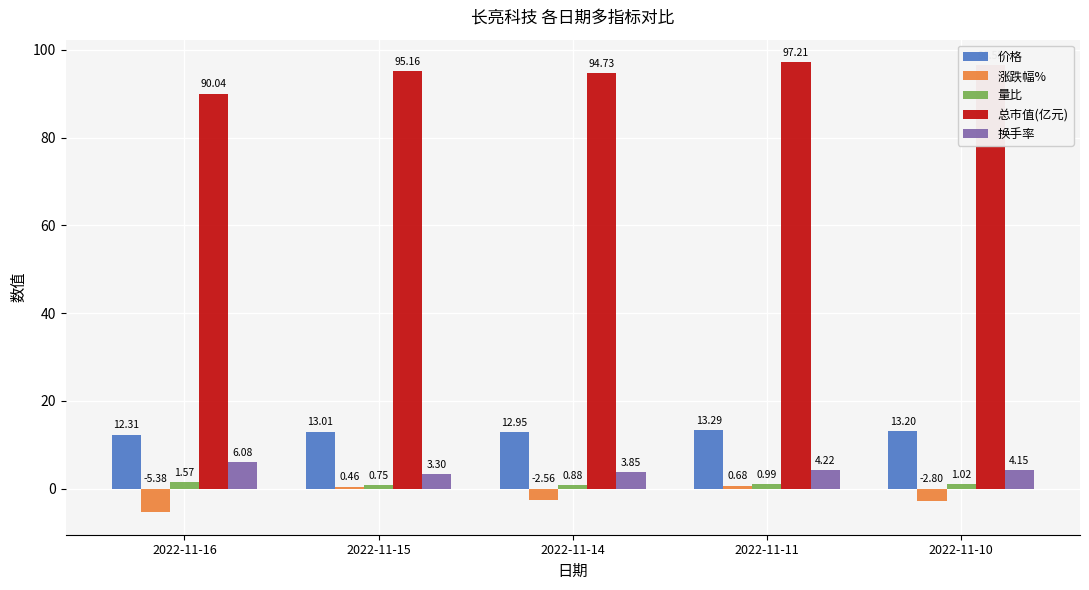

Is it true that 价格 equals 12.3 at 2022-11-16?

True